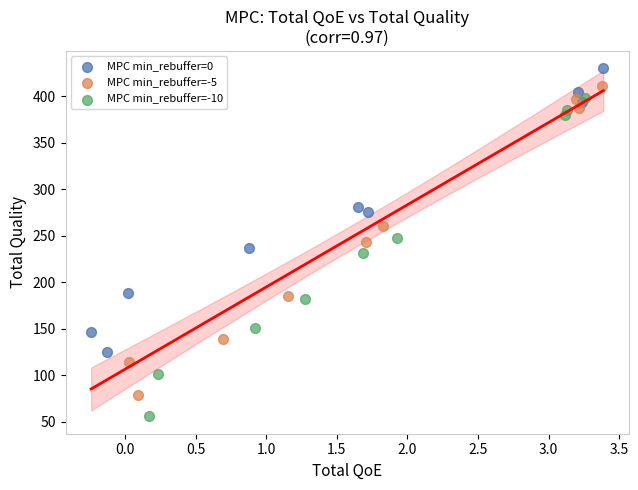

What are all the series names shown in the legend?

MPC min_rebuffer=0, MPC min_rebuffer=-5, MPC min_rebuffer=-10